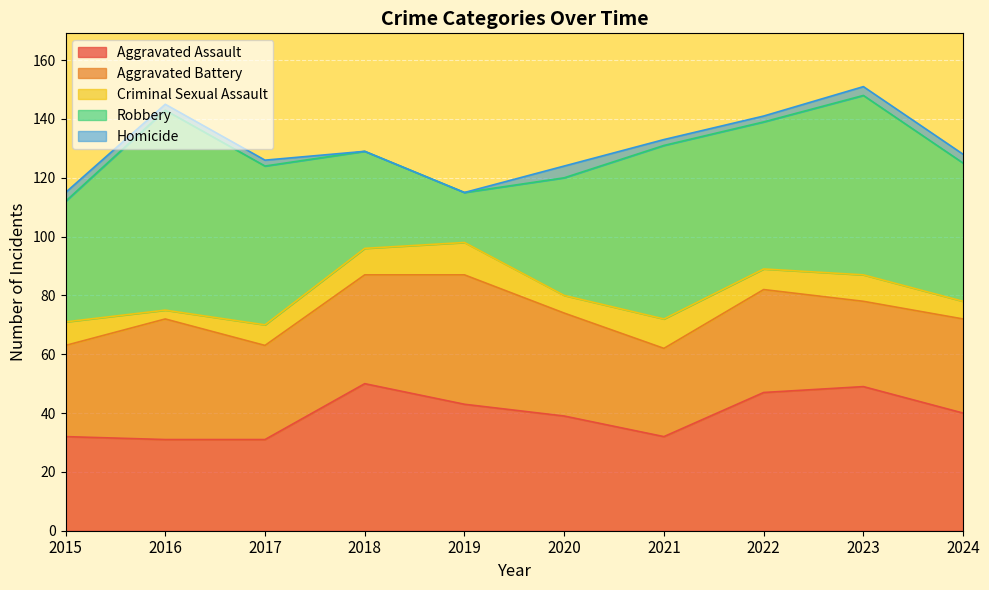

Reading left to right, transcribe all the data shown in this chart.

Aggravated Assault: 32	31	31	50	43	39	32	47	49	40
Aggravated Battery: 31	41	32	37	44	35	30	35	29	32
Criminal Sexual Assault: 8	3	7	9	11	6	10	7	9	6
Robbery: 41	68	54	33	17	40	59	50	61	47
Homicide: 3	2	2	0	0	4	2	2	3	3